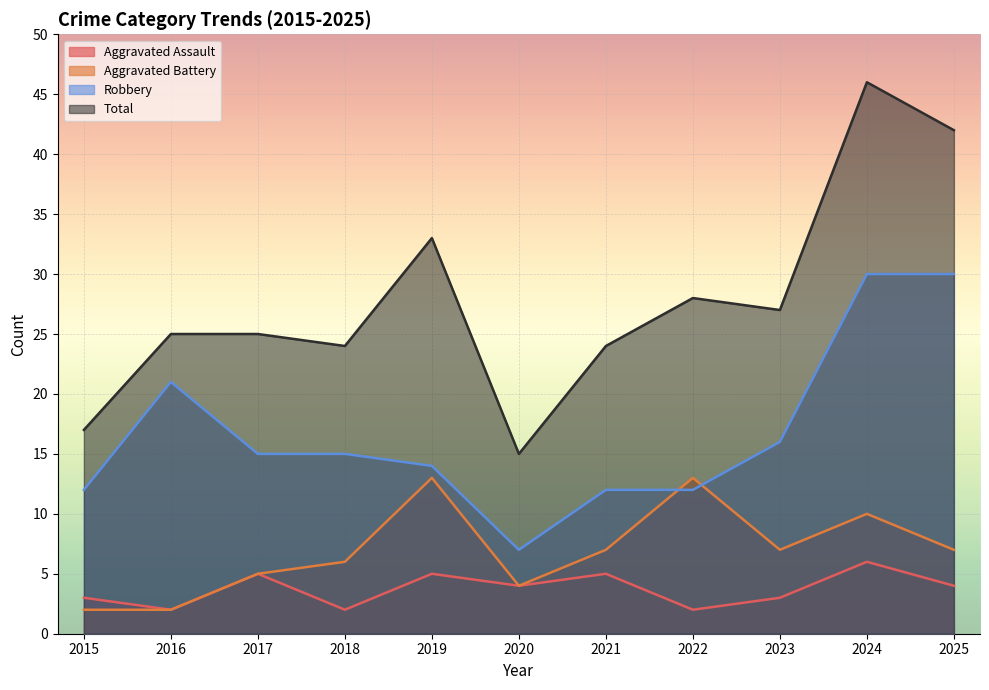

True or false: Aggravated Battery has a value of 7 at 2021.

True